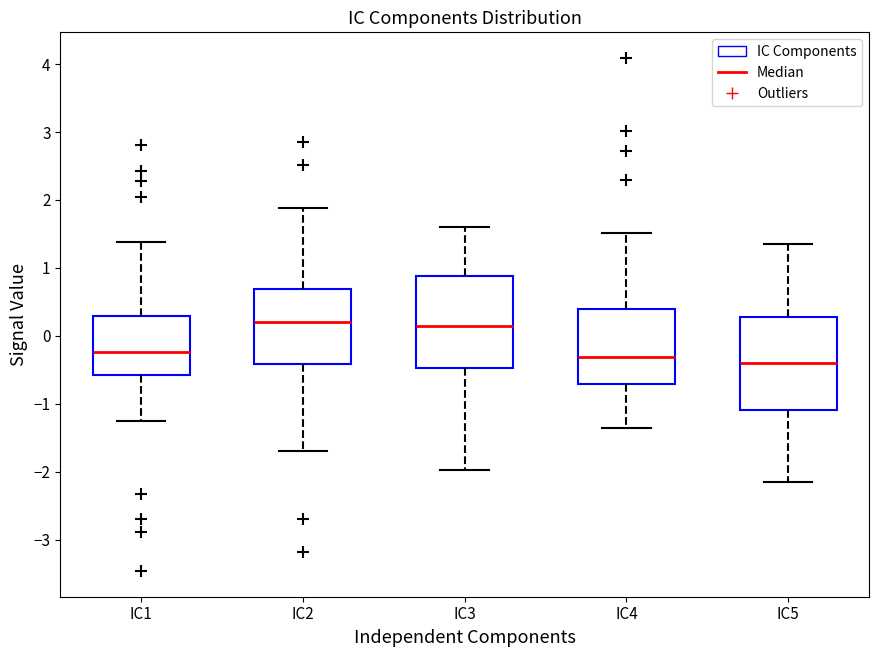

Reading left to right, read every box against the y-axis: the position of its median line, the range the box covers, and the ends of its whiskers. The values are not printed on the chart, so give them approximately, as read against the axis.

IC1: median -0.2, box -0.6 to 0.3, whiskers -1.3 to 1.4
IC2: median 0.2, box -0.4 to 0.7, whiskers -1.7 to 1.9
IC3: median 0.2, box -0.5 to 0.9, whiskers -2.0 to 1.6
IC4: median -0.3, box -0.7 to 0.4, whiskers -1.4 to 1.5
IC5: median -0.4, box -1.1 to 0.3, whiskers -2.2 to 1.4